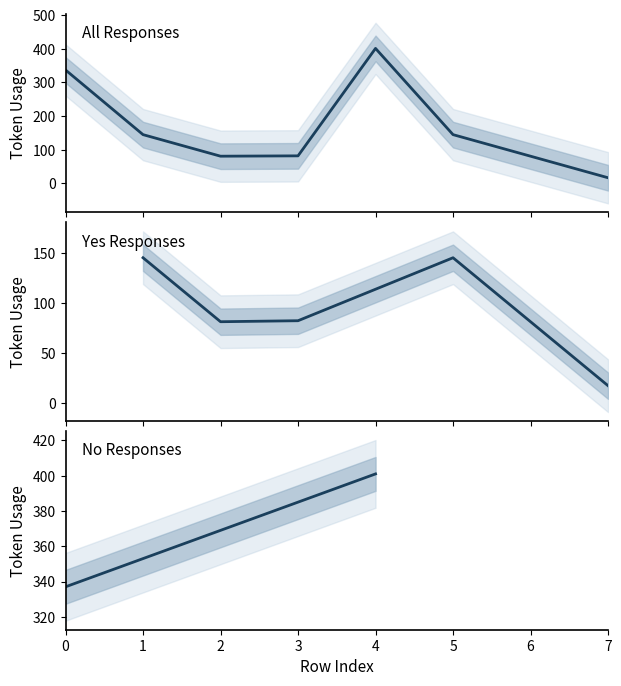

How many interior local valleys (lower than both neighbors) does the data have?

1